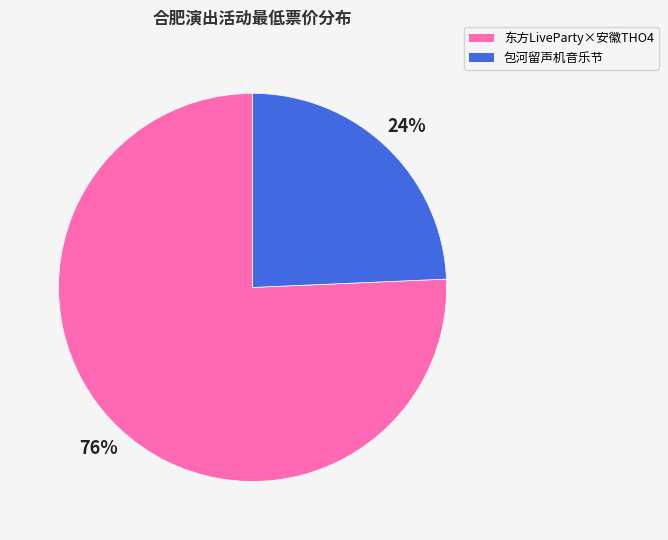

Combined, do 包河留声机音乐节 and 东方LiveParty×安徽THO4 account for over 50%?

Yes